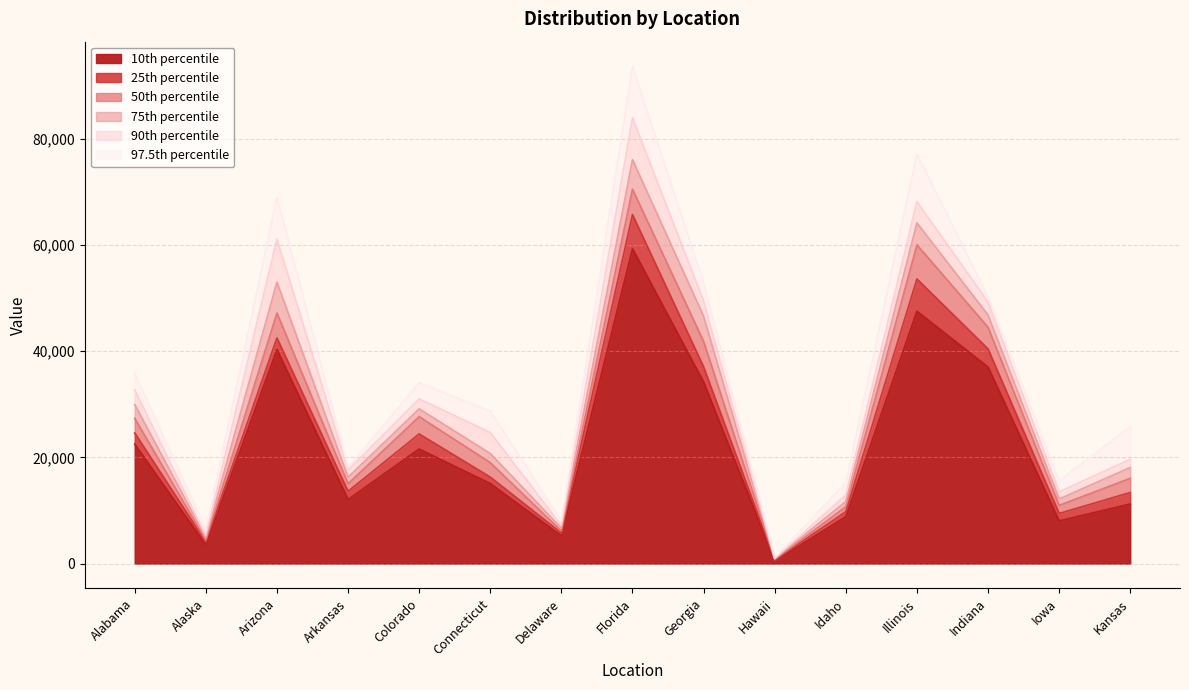

Reading left to right, list all the values displayed in this chart.

p10: Alabama=22503	Alaska=3520	Arizona=40311	Arkansas=12080	Colorado=21576	Connecticut=15086	Delaware=5239	Florida=59309	Georgia=34200	Hawaii=489	Idaho=8835	Illinois=47537	Indiana=37016	Iowa=8043	Kansas=11230
p25: Alabama=24615	Alaska=4069	Arizona=42512	Arkansas=13623	Colorado=24420	Connecticut=16294	Delaware=5753	Florida=65742	Georgia=37055	Hawaii=636	Idaho=9772	Illinois=53618	Indiana=40436	Iowa=9442	Kansas=13389
p50: Alabama=27369	Alaska=4372	Arizona=47193	Arkansas=15034	Colorado=27681	Connecticut=19026	Delaware=6129	Florida=70527	Georgia=41846	Hawaii=747	Idaho=10721	Illinois=60056	Indiana=44517	Iowa=10971	Kansas=16068
p75: Alabama=29965	Alaska=4891	Arizona=53024	Arkansas=16276	Colorado=29143	Connecticut=20744	Delaware=6678	Florida=76087	Georgia=46608	Hawaii=904	Idaho=11683	Illinois=64193	Indiana=46833	Iowa=12167	Kansas=18101
p90: Alabama=32719	Alaska=5290	Arizona=61121	Arkansas=17611	Colorado=31036	Connecticut=24702	Delaware=7177	Florida=83965	Georgia=49455	Hawaii=979	Idaho=12947	Illinois=68167	Indiana=49278	Iowa=13516	Kansas=19660
p975: Alabama=35845	Alaska=6455	Arizona=69036	Arkansas=18115	Colorado=34064	Connecticut=28724	Delaware=8047	Florida=93634	Georgia=52940	Hawaii=1109	Idaho=15277	Illinois=77182	Indiana=50304	Iowa=15632	Kansas=25794